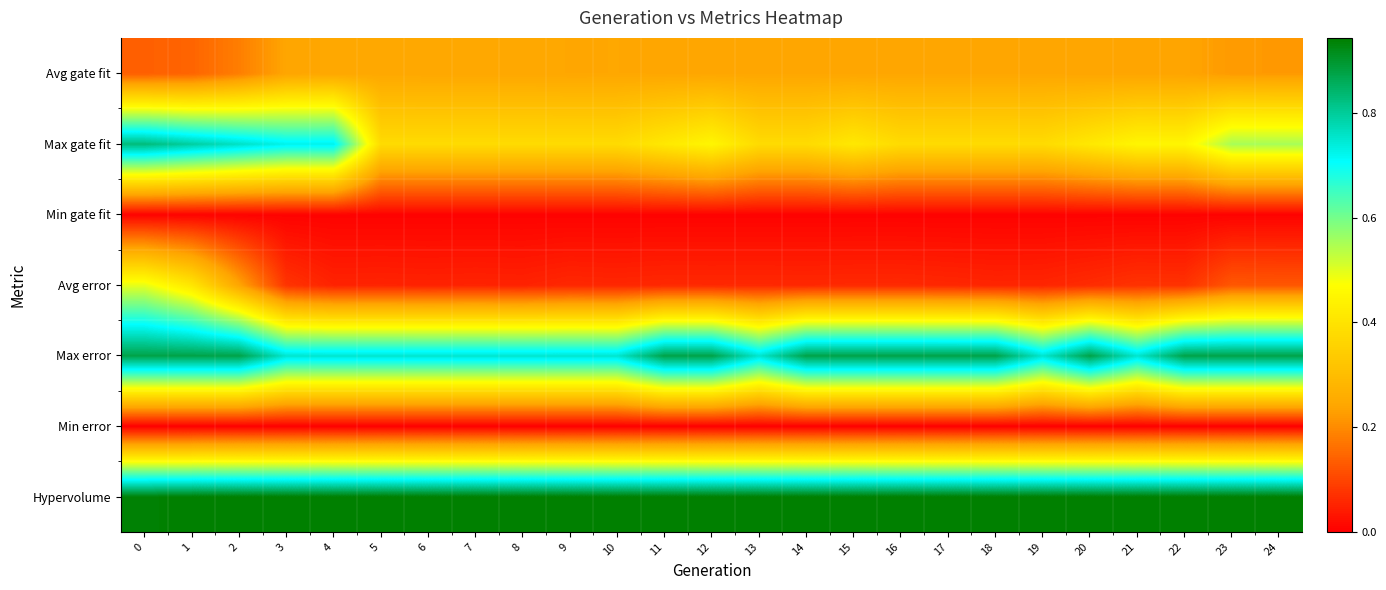

Which has a higher value, 5 or 8?

5